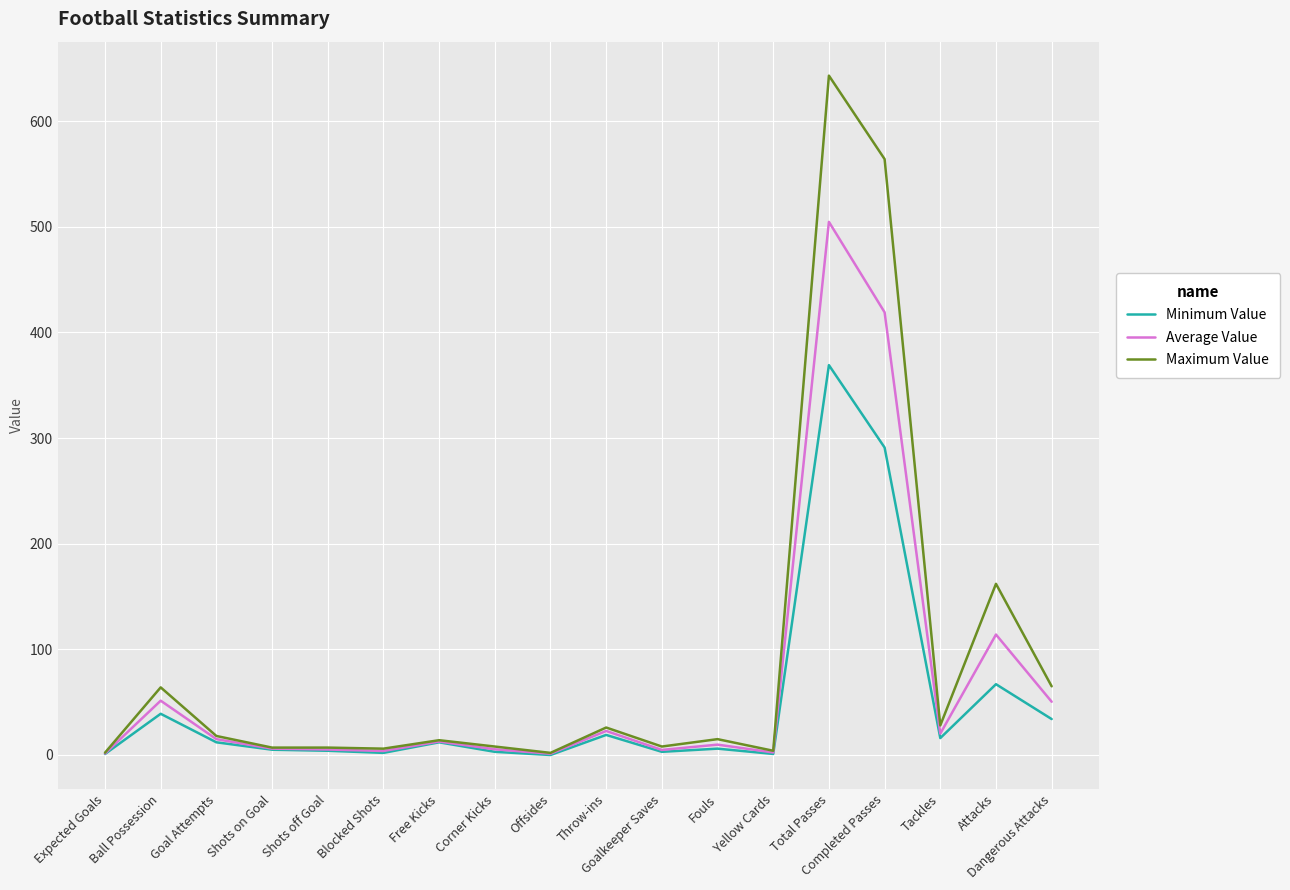

Which series has the largest range (max minus min)?

Maximum Value